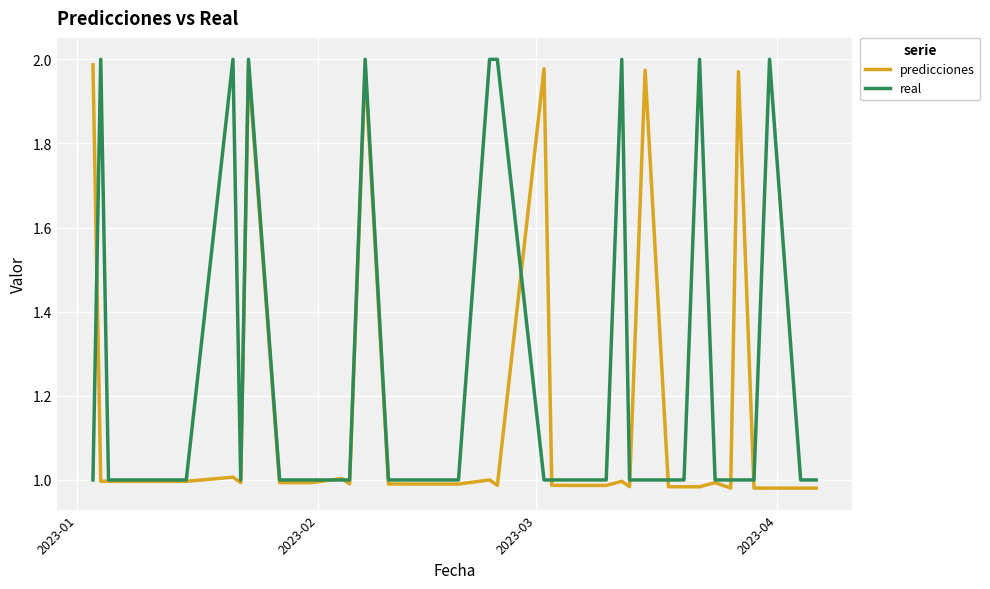

Which series has the largest total across all categories?

real